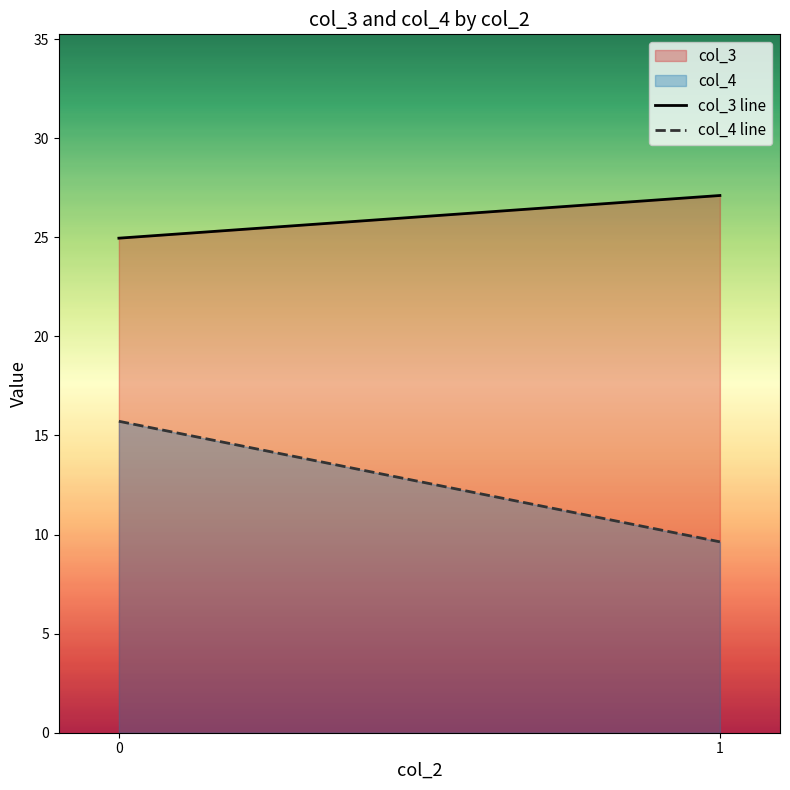

At which category does the chart reach its peak across all series?

1